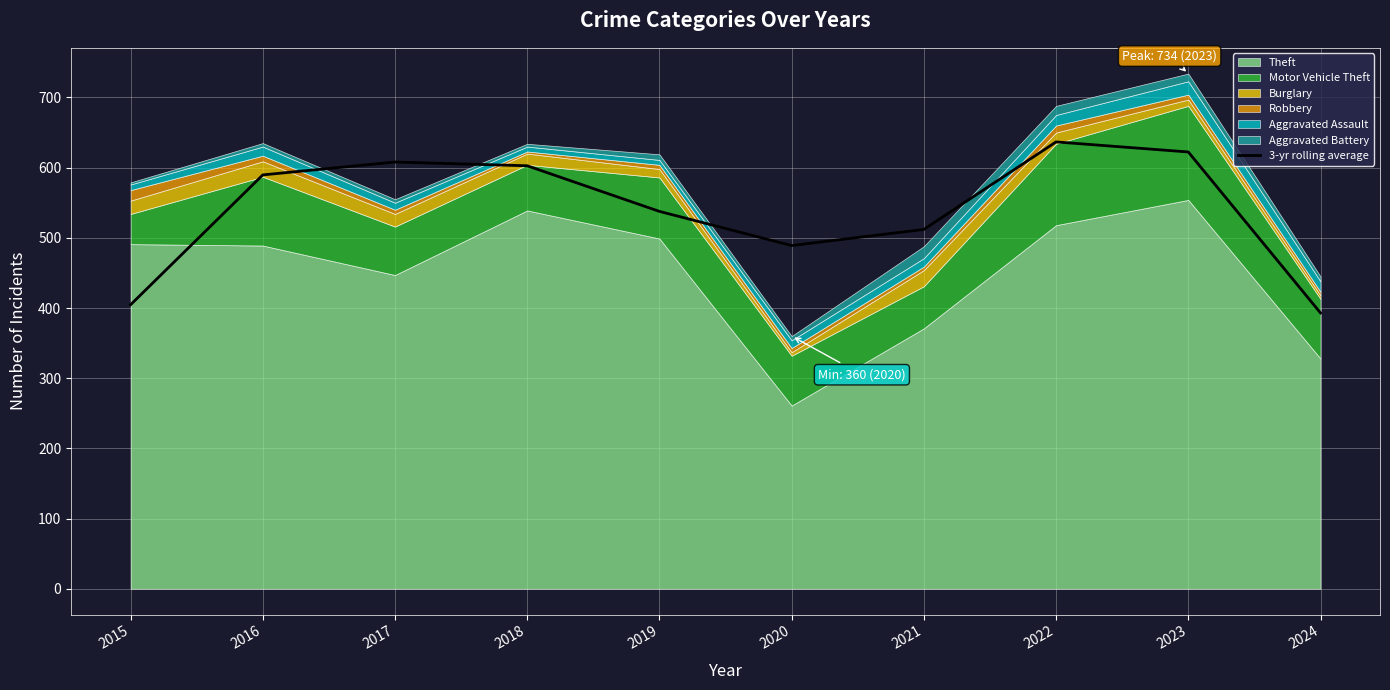

What is the average value?

539.6